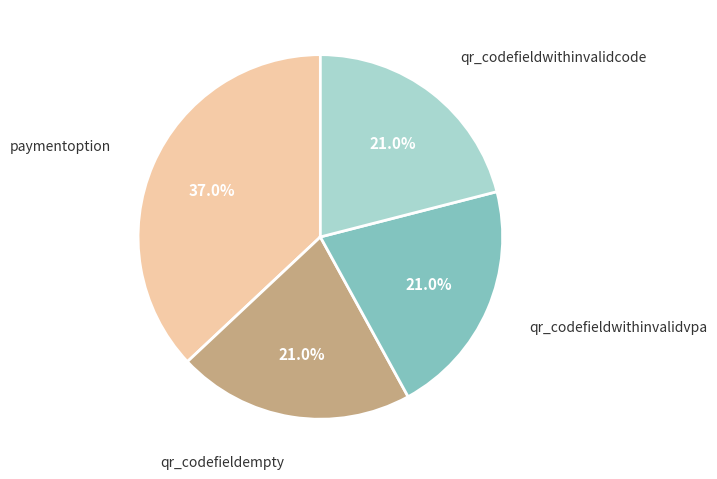

How many slices are in this pie chart?

4